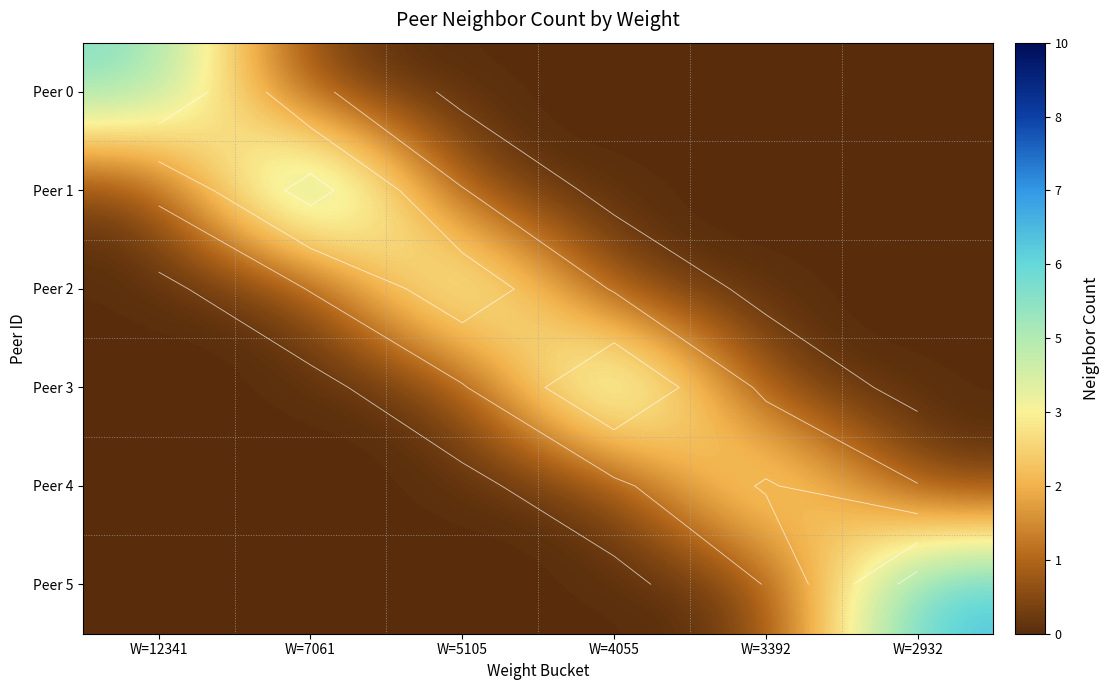

What is the sum of all Peer 3 values?

7